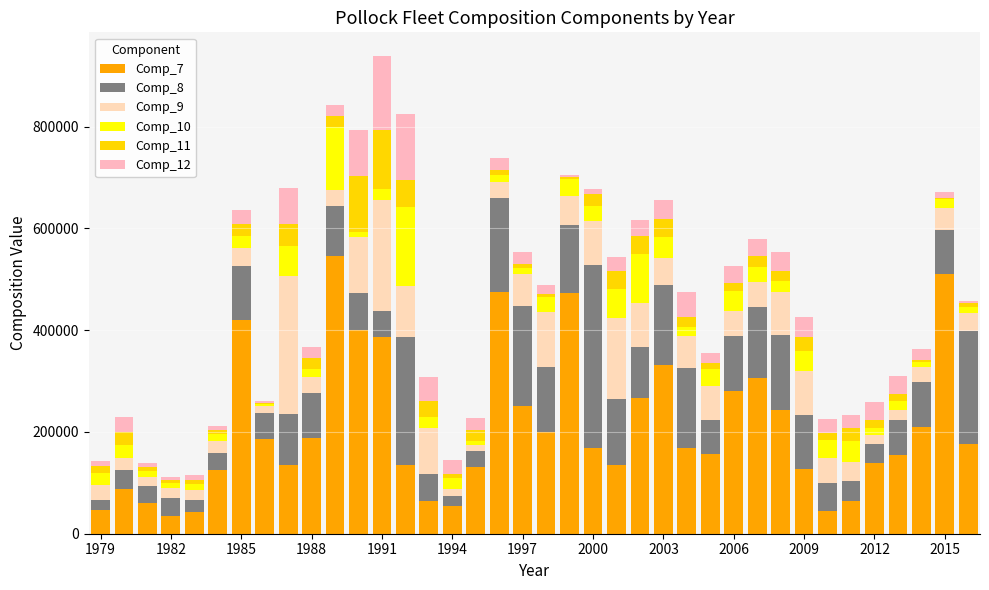

Are the bars horizontal?

No